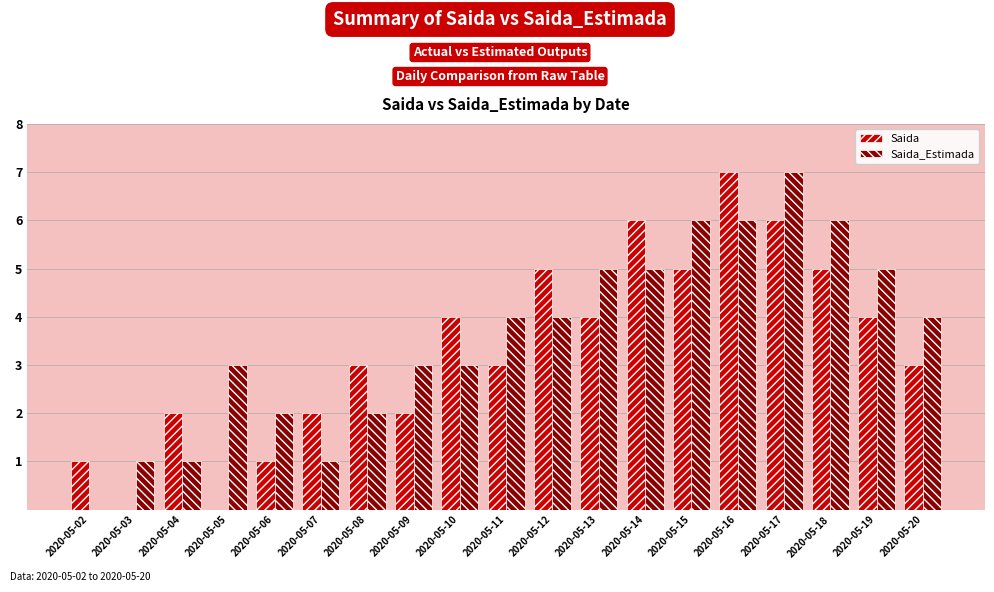

What is the sum of the Saida_Estimada values at 2020-05-15 and 2020-05-11?

10